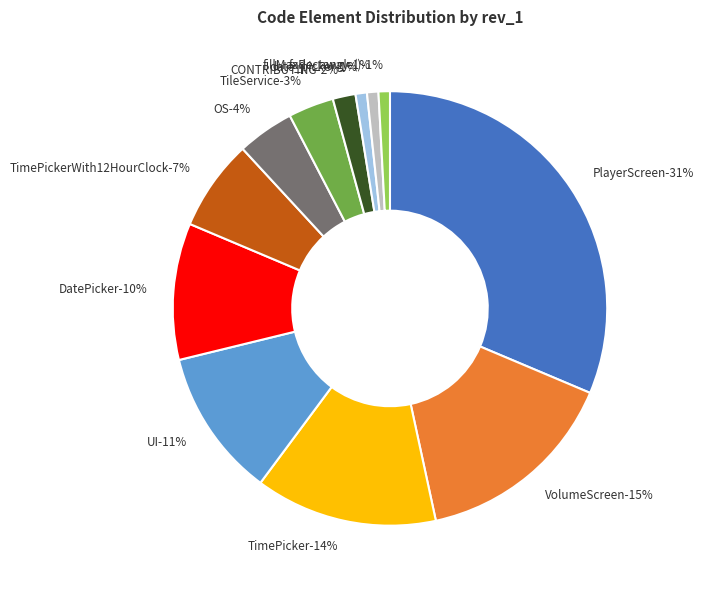

How many slices are in this pie chart?

12